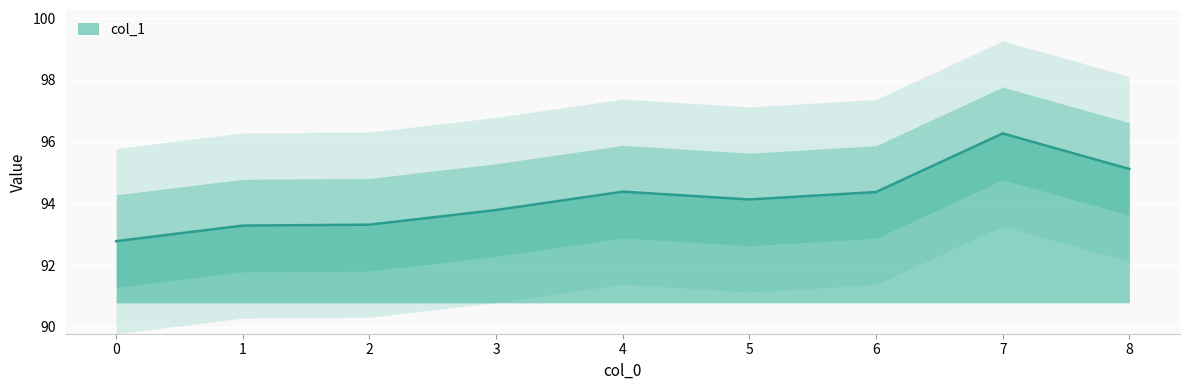

List the labels in order of value, largest first.

7, 8, 4, 6, 5, 3, 2, 1, 0